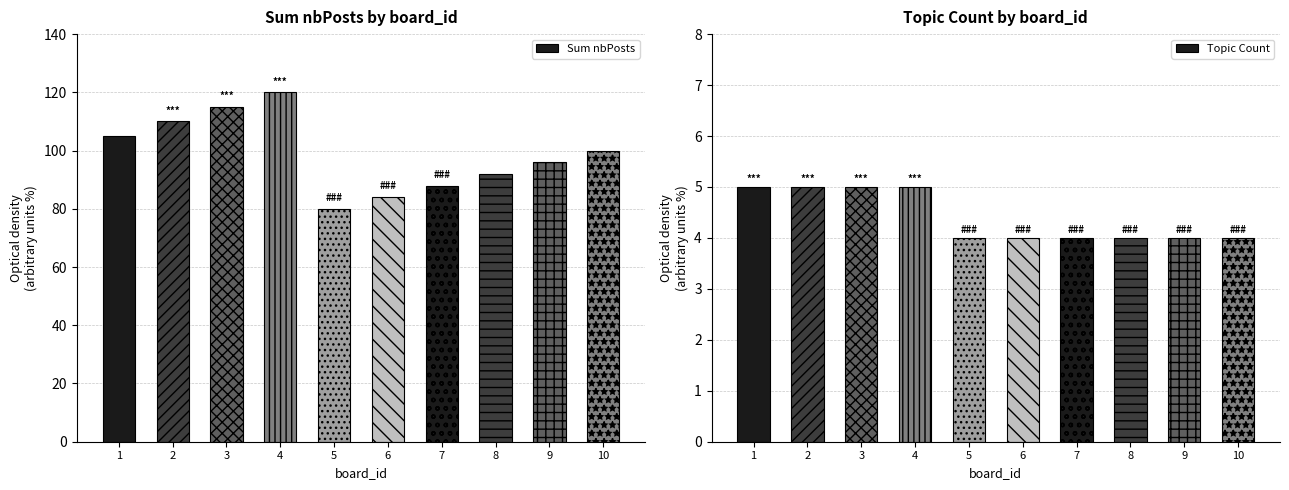

What is the average value of the Topic Count series?

4